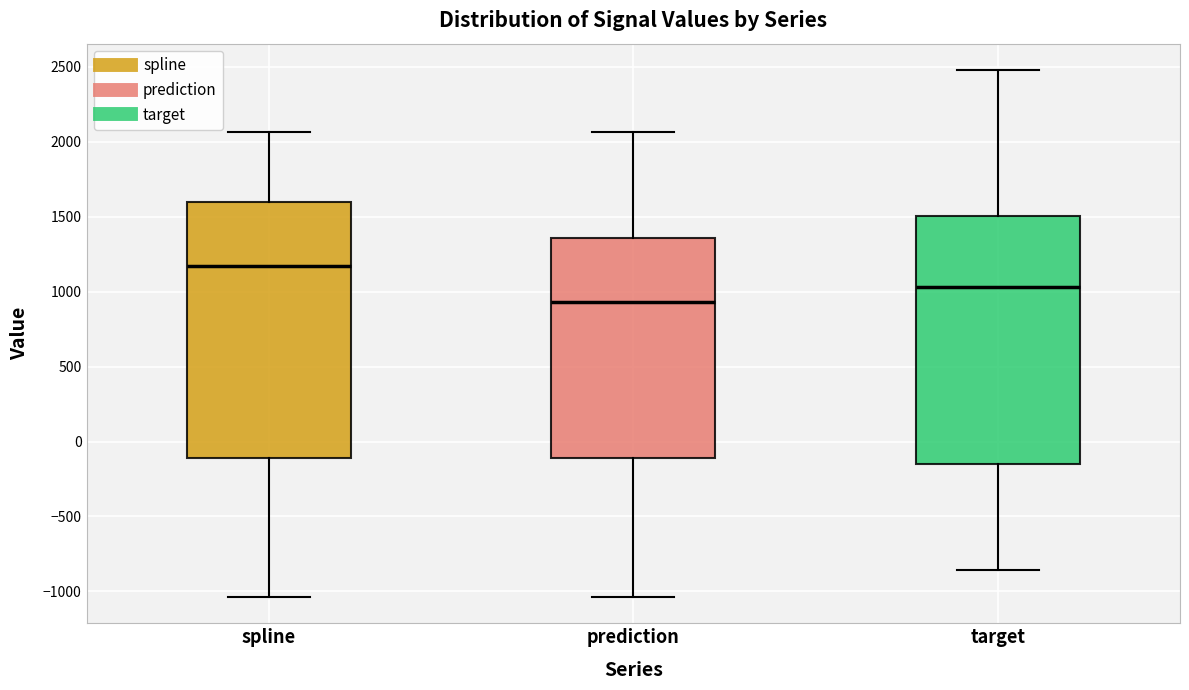

Reading left to right, transcribe this box plot: for each box, give where its median line is, the range the box spans, and where its two whiskers end, as read against the y-axis. The values are not printed on the chart, so give them approximately, as read against the axis.

spline: median 1150, box -100 to 1600, whiskers -1050 to 2050
prediction: median 950, box -100 to 1350, whiskers -1050 to 2050
target: median 1050, box -150 to 1500, whiskers -850 to 2500